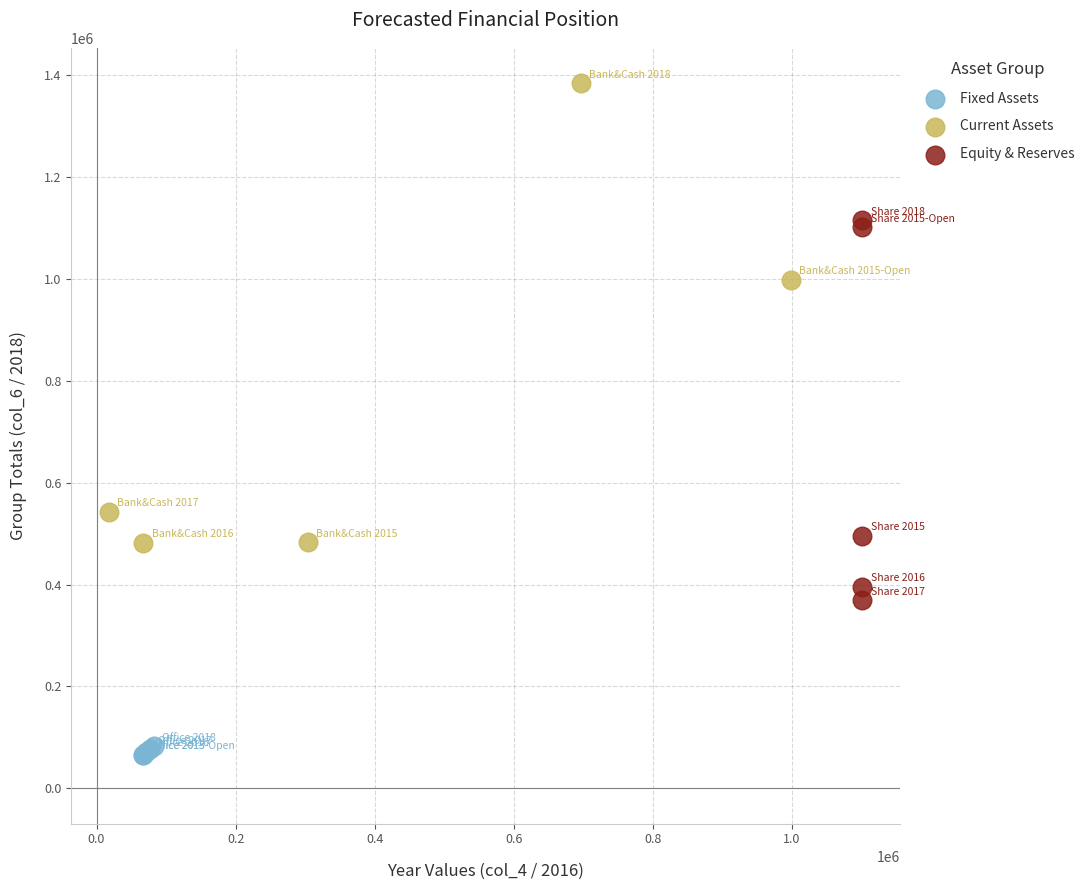

What are all the series names shown in the legend?

Fixed Assets, Current Assets, Equity & Reserves